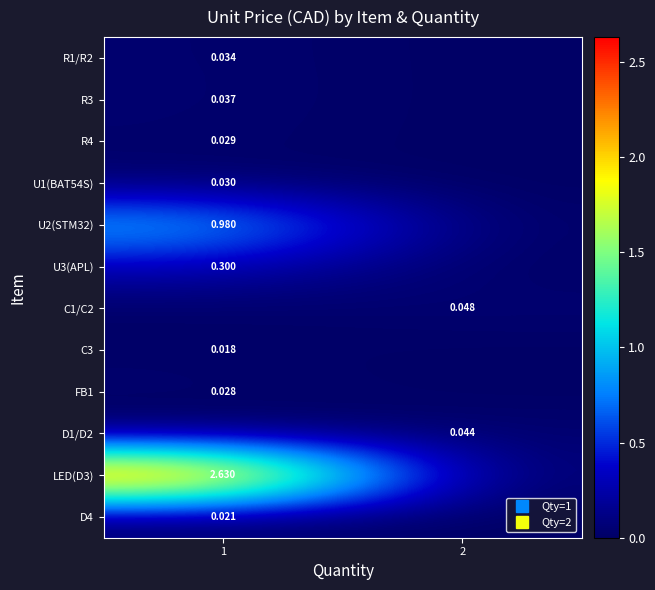

At which category is the sum across all series the highest?

1